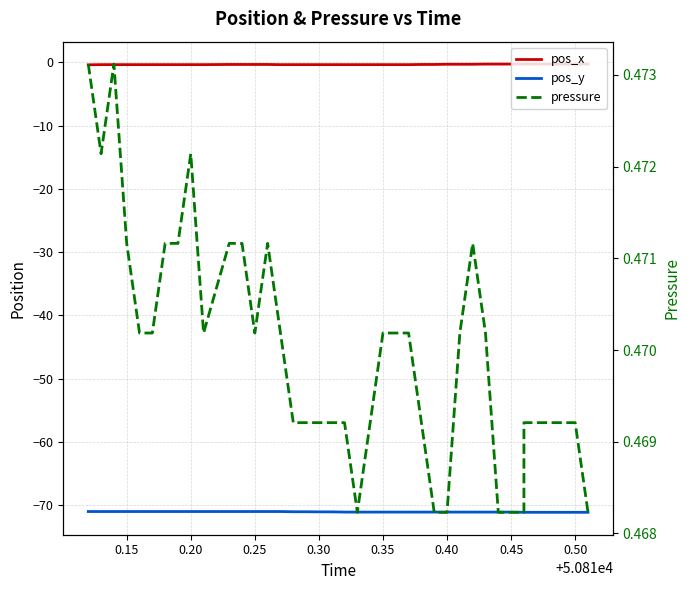

Does the chart have visible grid lines?

Yes